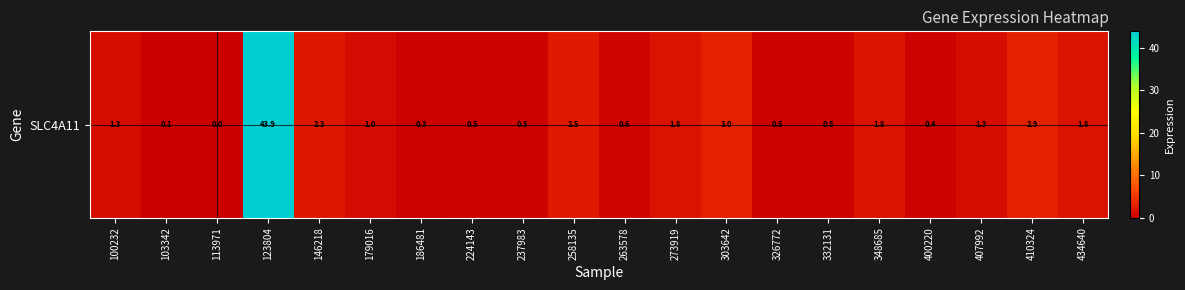

Approximately how many times larger is the value at 303642 compared to 434640?

1.6